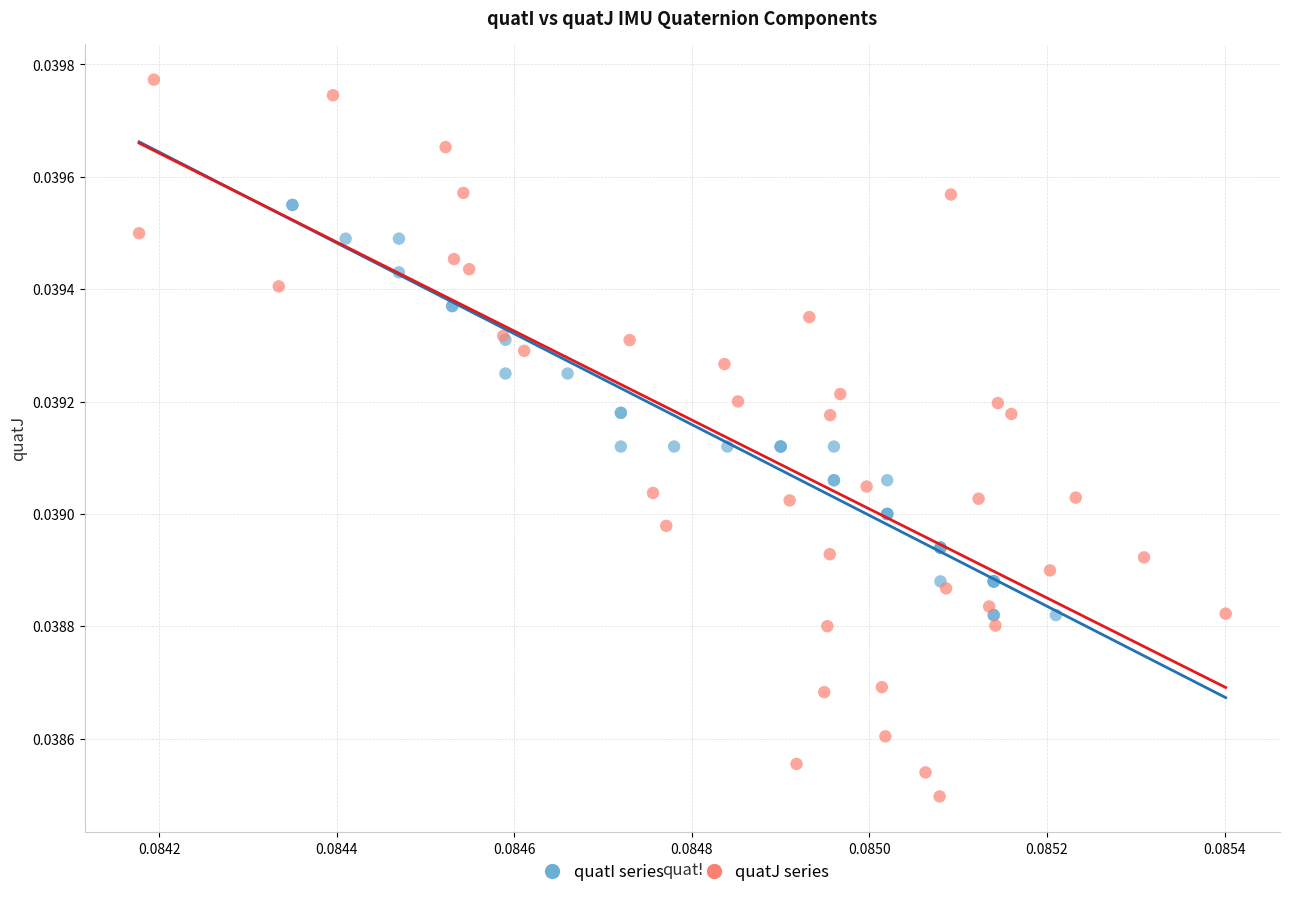

What are all the series names shown in the legend?

quatI series, quatJ series